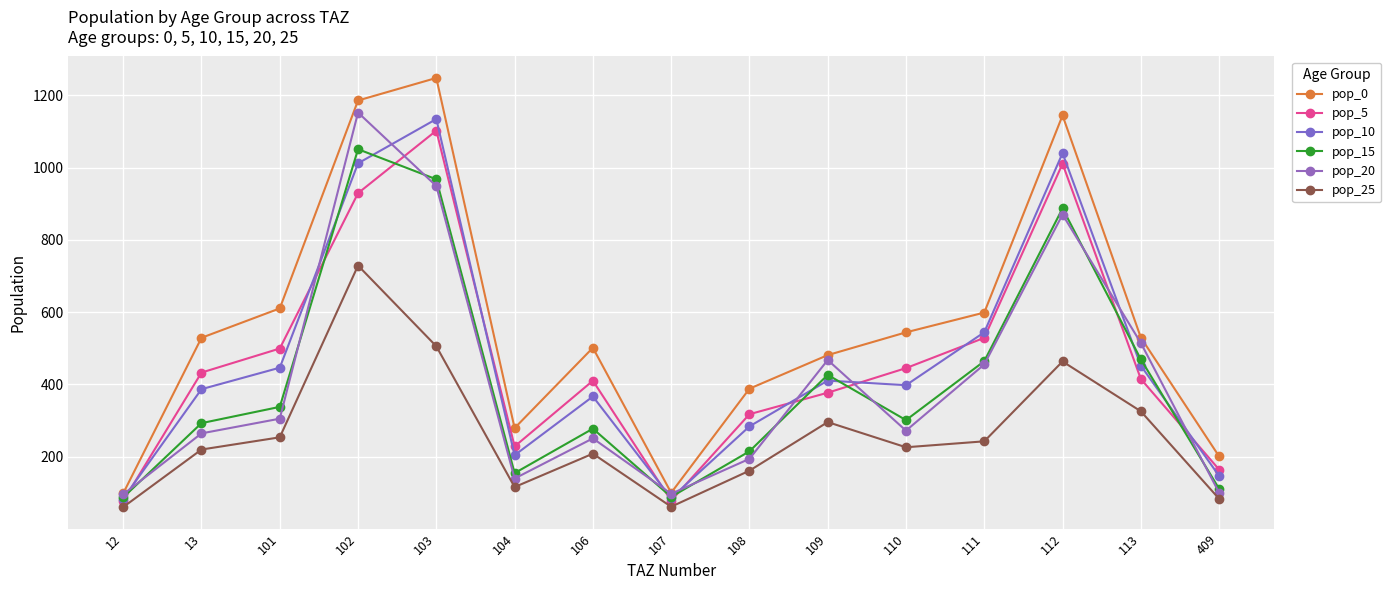

In pop_10, how many points are lower than both neighbors (excluding endpoints)?

3